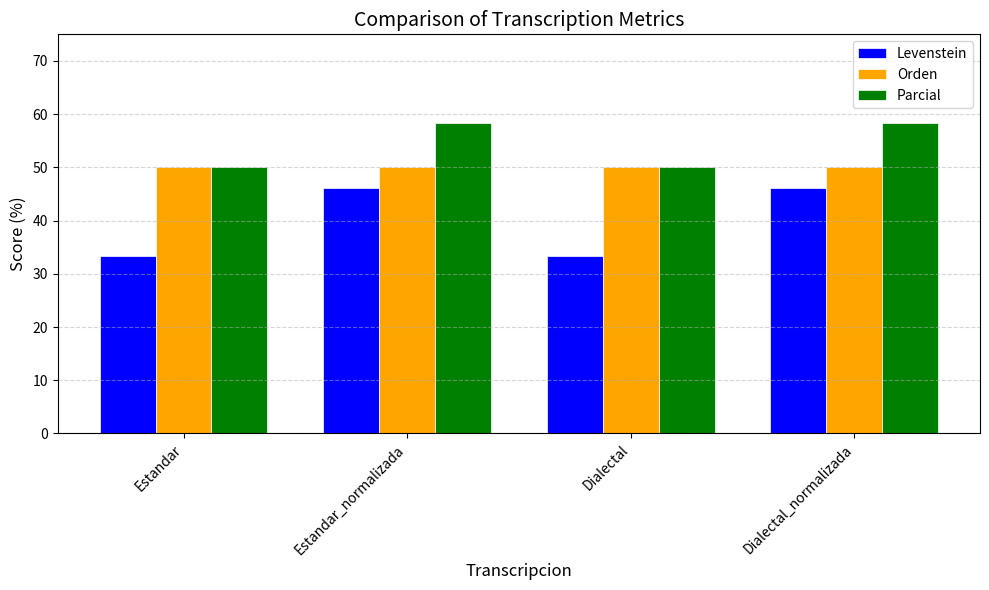

Rank the series by their average value, from highest to lowest.

Parcial, Orden, Levenstein